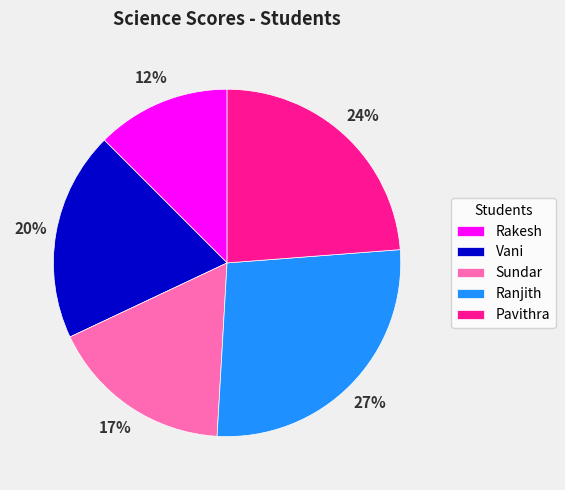

To the nearest percent, what percentage of the pie is Sundar?

17%